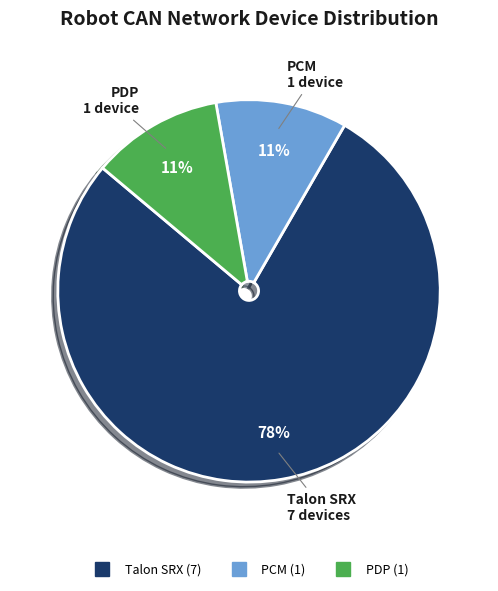

Which slice is the largest?

Talon SRX